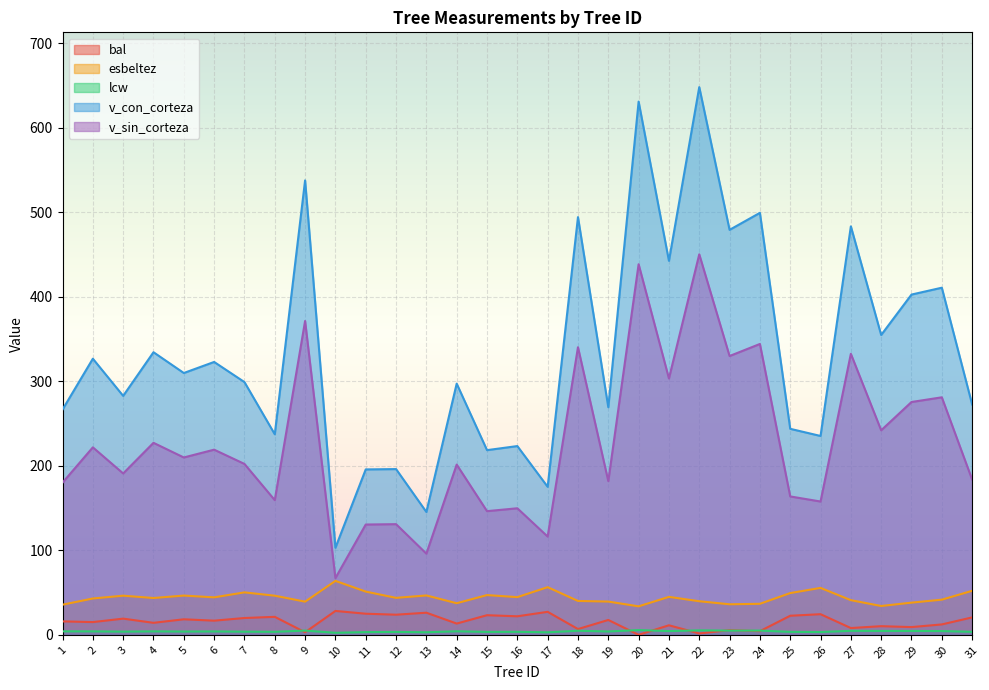

Which category has the lowest value in the v_sin_corteza series?

10